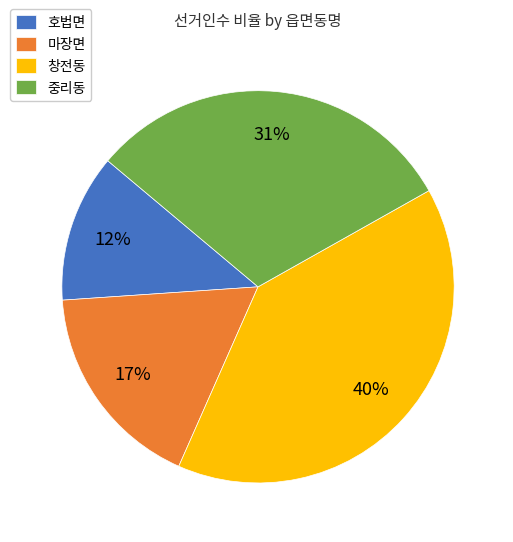

Rank the categories by value from highest to lowest.

창전동, 중리동, 마장면, 호법면